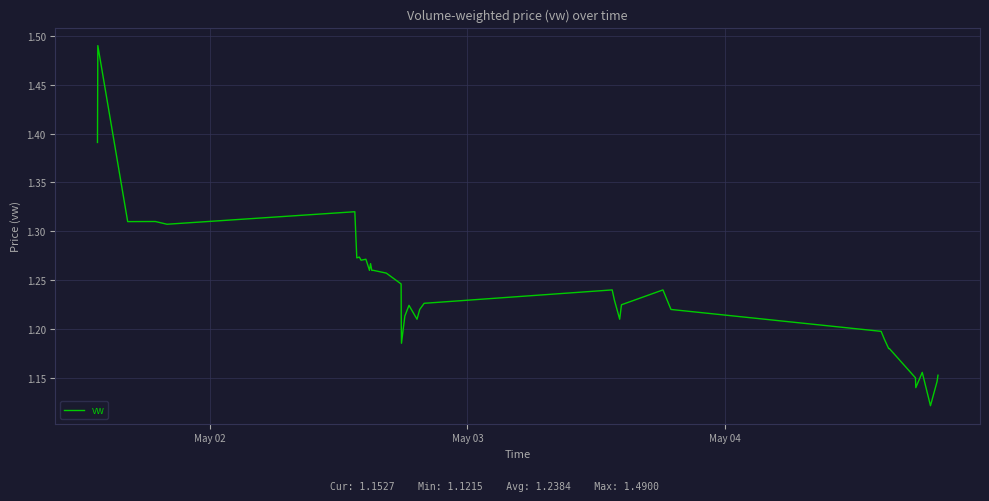

How many interior local valleys (lower than both neighbors) does the data have?

10